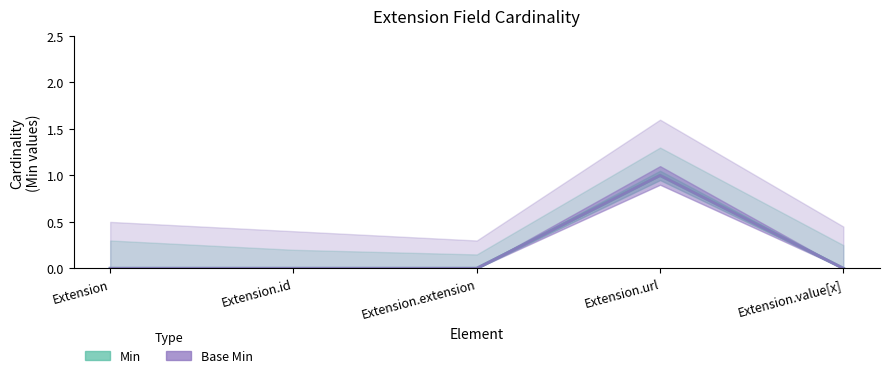

Between Extension.value[x] and Extension.extension, which is larger?

Extension.value[x]